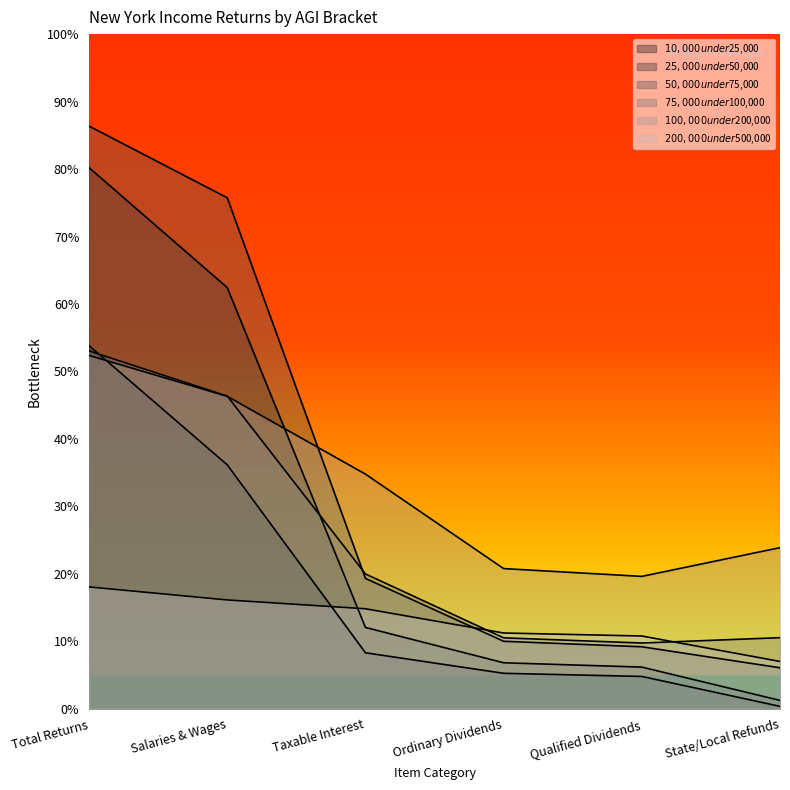

The $100,000 under $200,000 series shows 2114544 at Total Returns. True or false?

False